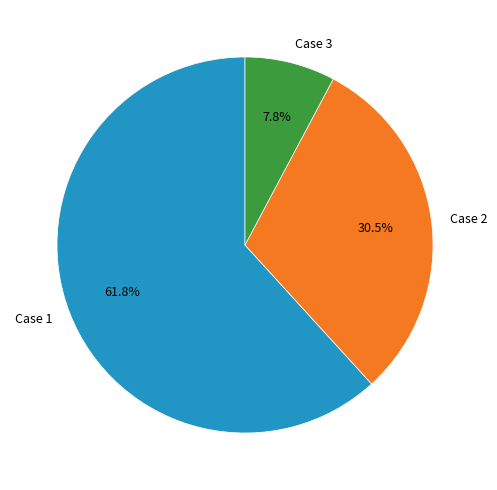

Rank the categories by value from lowest to highest.

Case 3, Case 2, Case 1